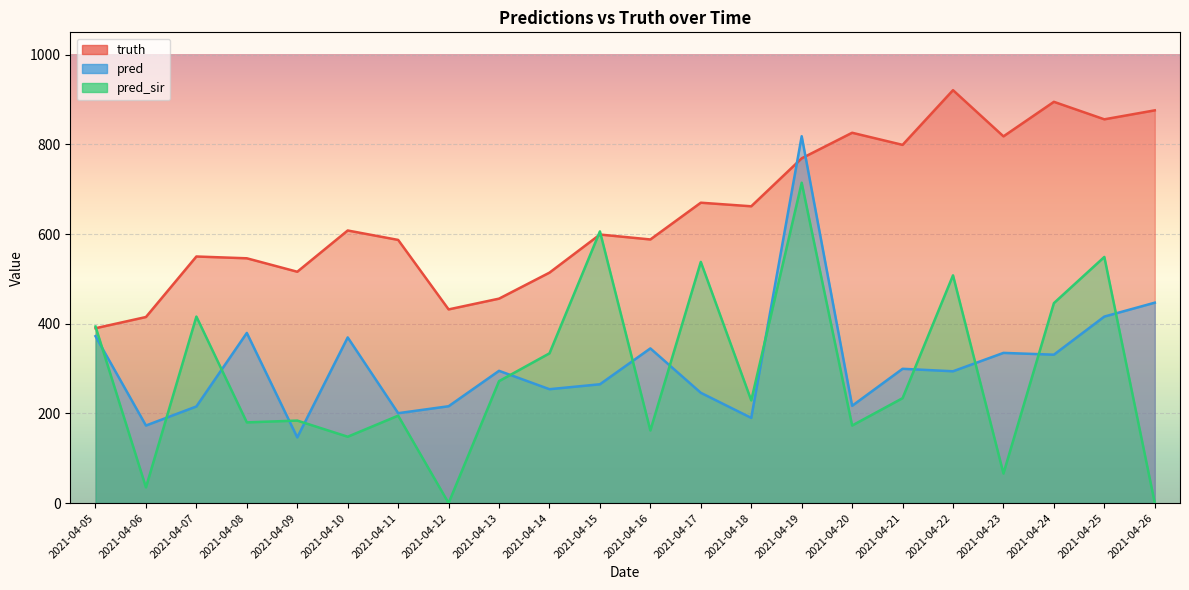

Which series changed the most between 2021-04-07 and 2021-04-15?

pred_sir